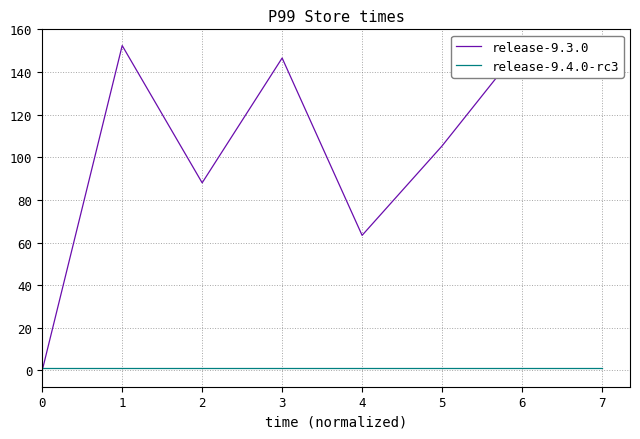

Where do release-9.3.0 and release-9.4.0-rc3 first cross each other?

0 and 1